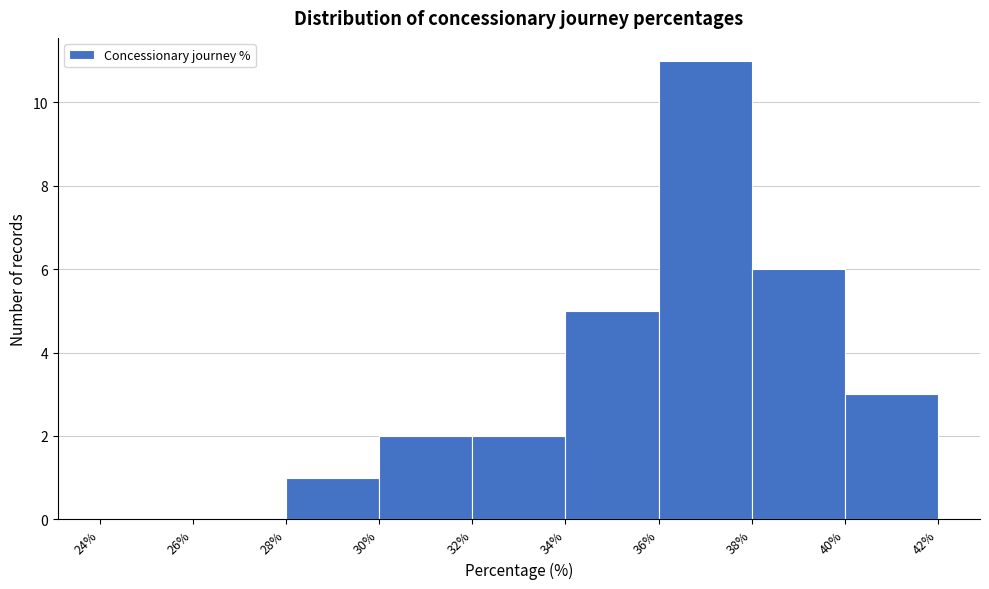

Reading left to right, transcribe this chart: for each bar, give the range it covers on the x-axis and its height. The values are not printed on the chart, so give them approximately, as read against the axis.

24% to 26%: 0
26% to 28%: 0
28% to 30%: 1
30% to 32%: 2
32% to 34%: 2
34% to 36%: 5
36% to 38%: 11
38% to 40%: 6
40% to 42%: 3